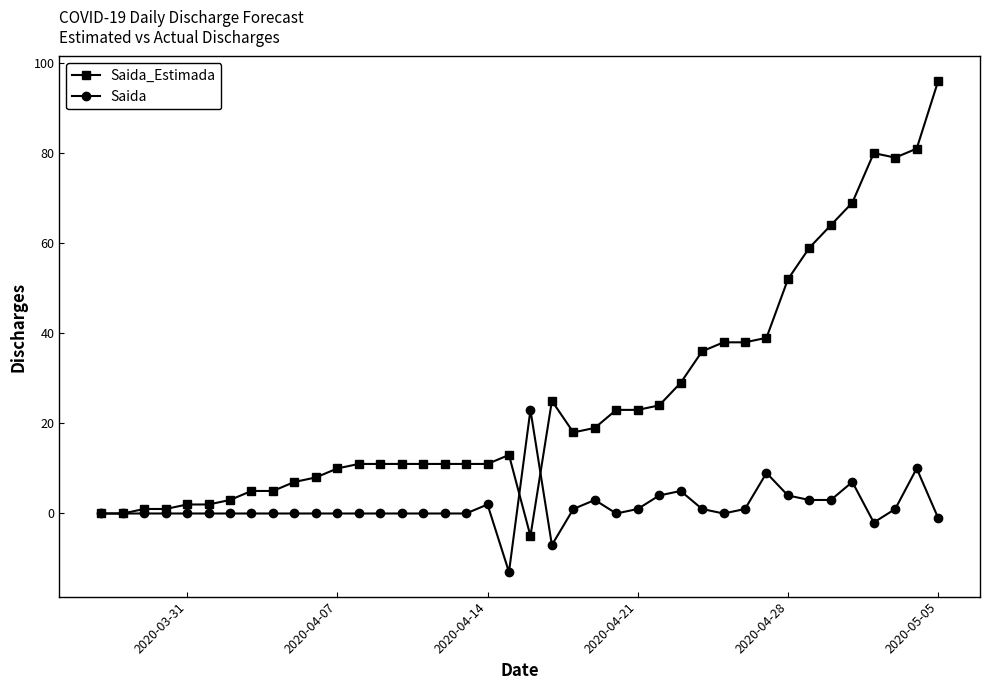

Which series has the largest range (max minus min)?

Saida_Estimada